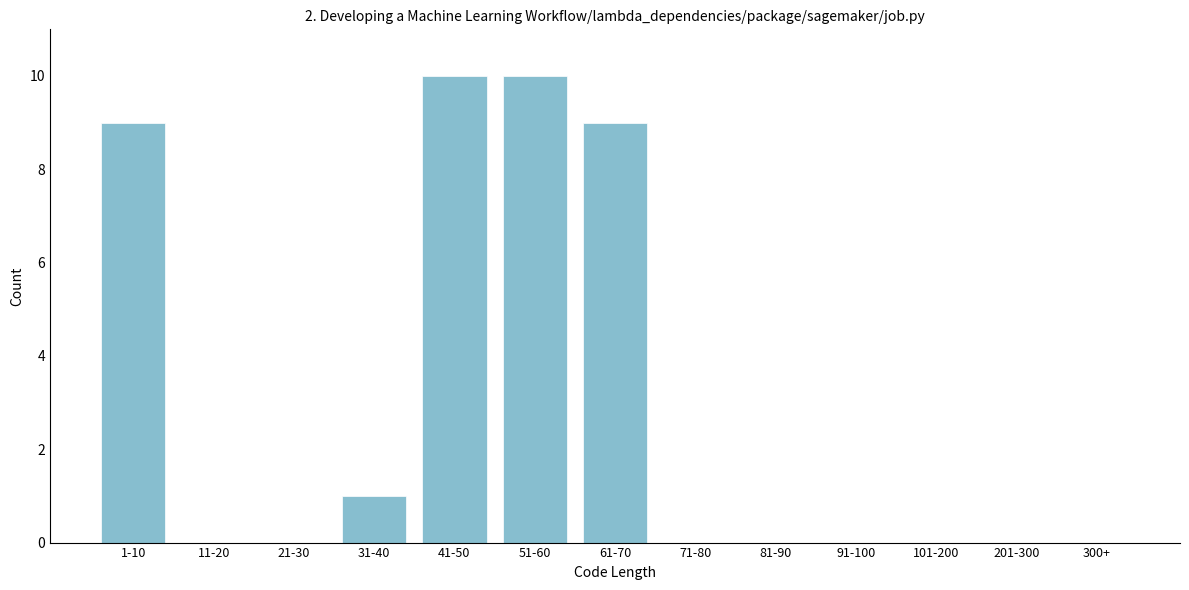

Reading left to right, what are all the values shown in this chart?

1-10=9	11-20=0	21-30=0	31-40=1	41-50=10	51-60=10	61-70=9	71-80=0	81-90=0	91-100=0	101-200=0	201-300=0	300+=0